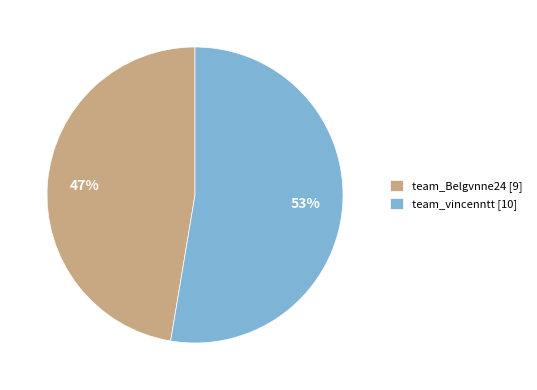

To the nearest percent, what portion does team_vincenntt represent?

53%